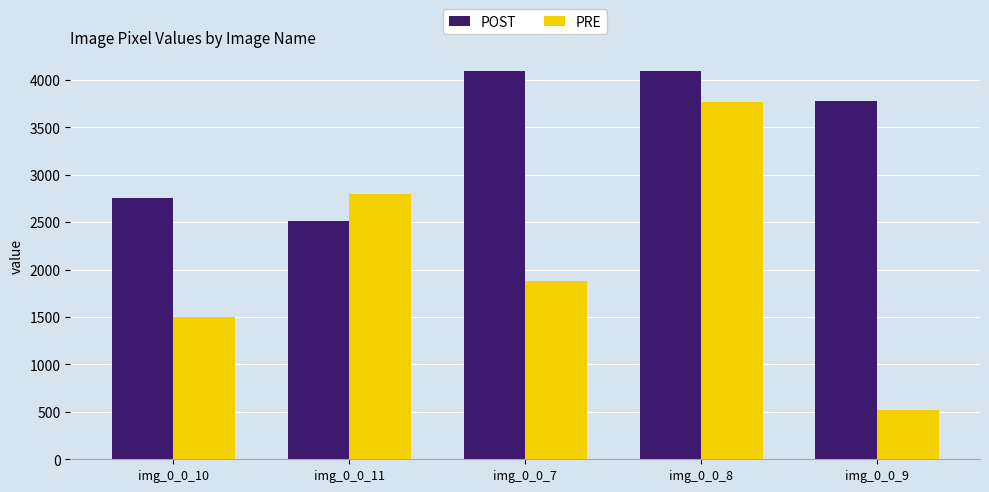

Is the value of PRE at img_0_0_10 greater than the value of POST at img_0_0_11?

No